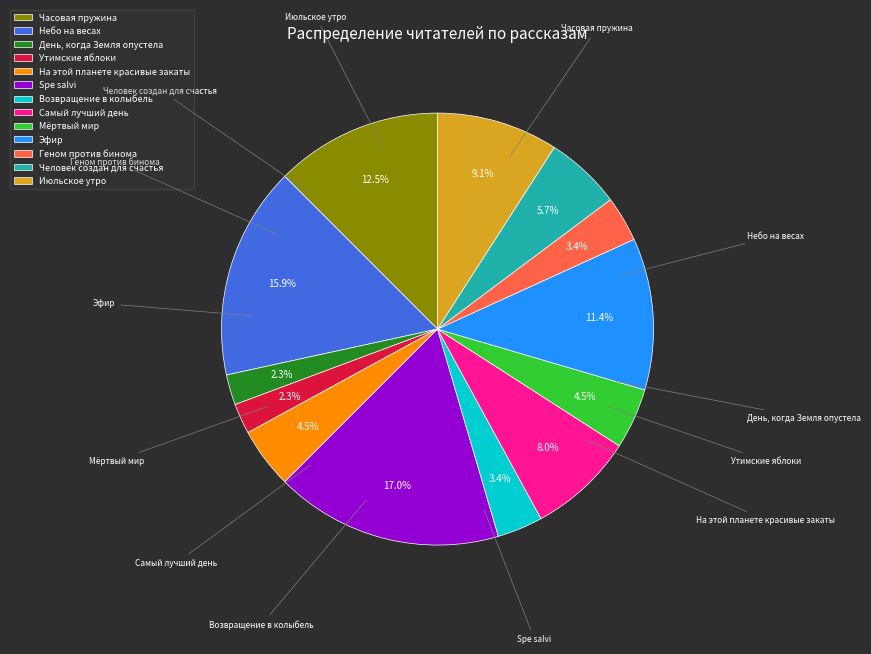

The Небо на весах slice represents 16% of the pie. True or false?

True